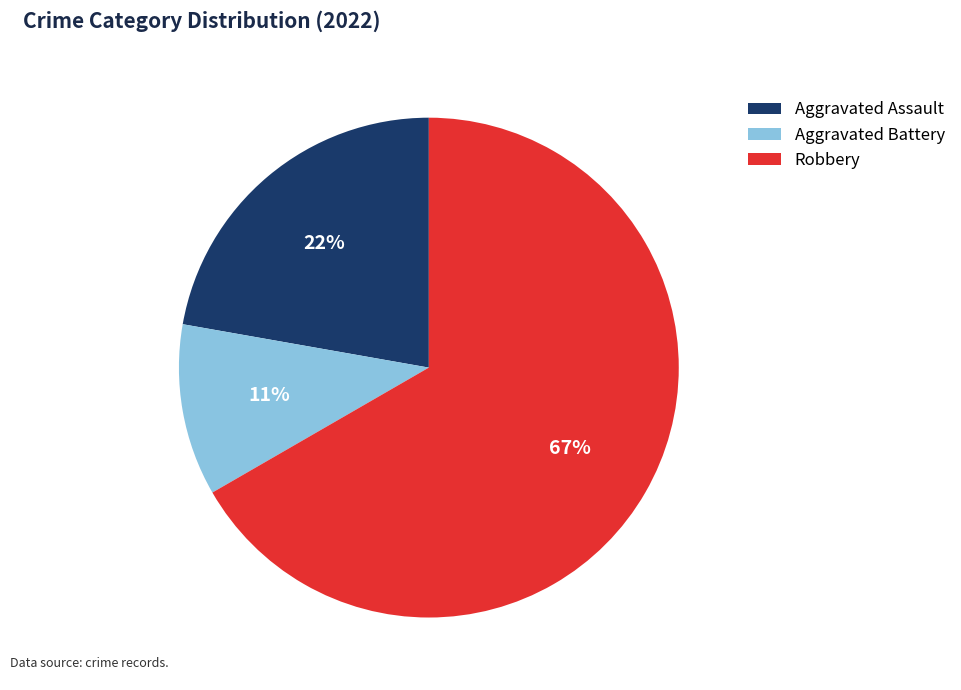

Is Robbery the majority of the pie?

Yes